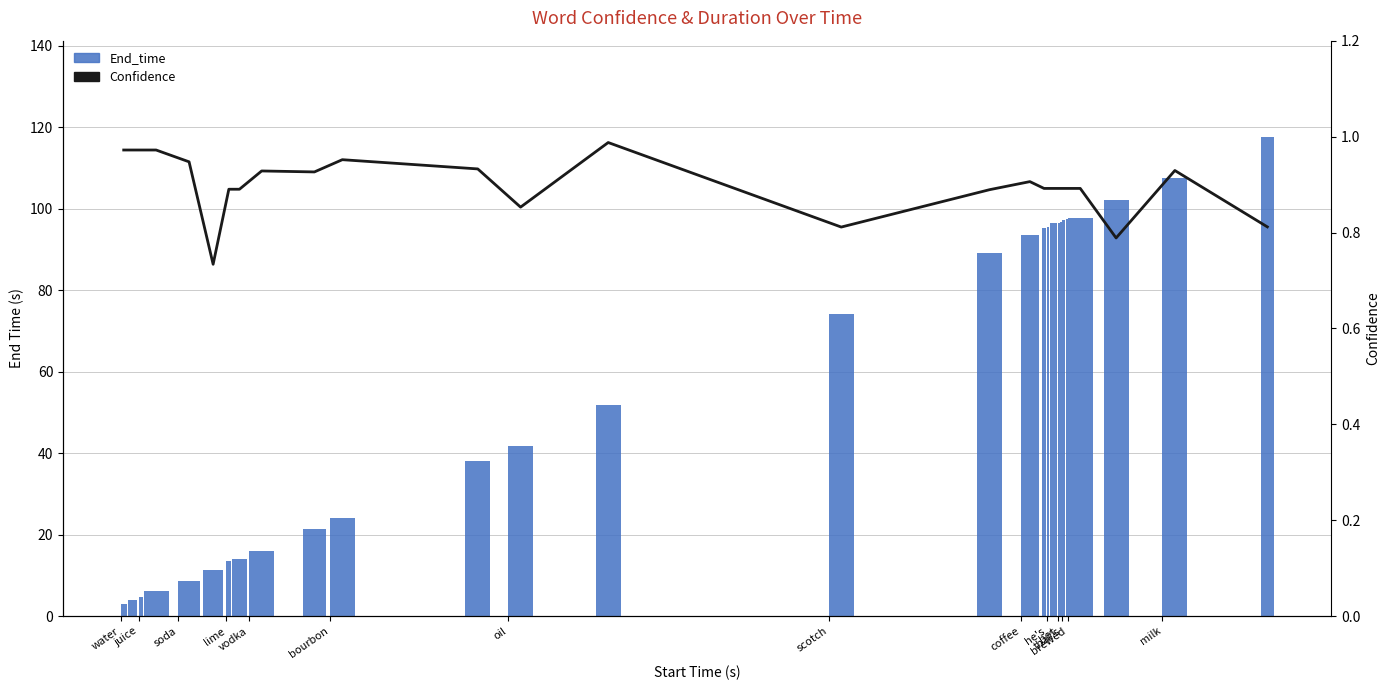

What is the value of the Confidence bar at the 8th from the left?

0.9